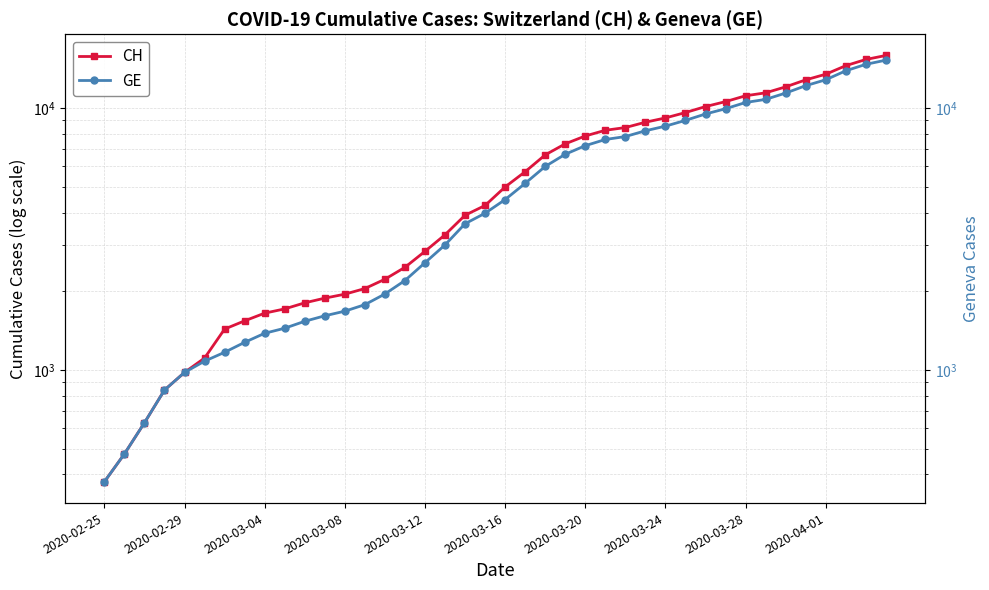

How many lines are shown in the chart?

2